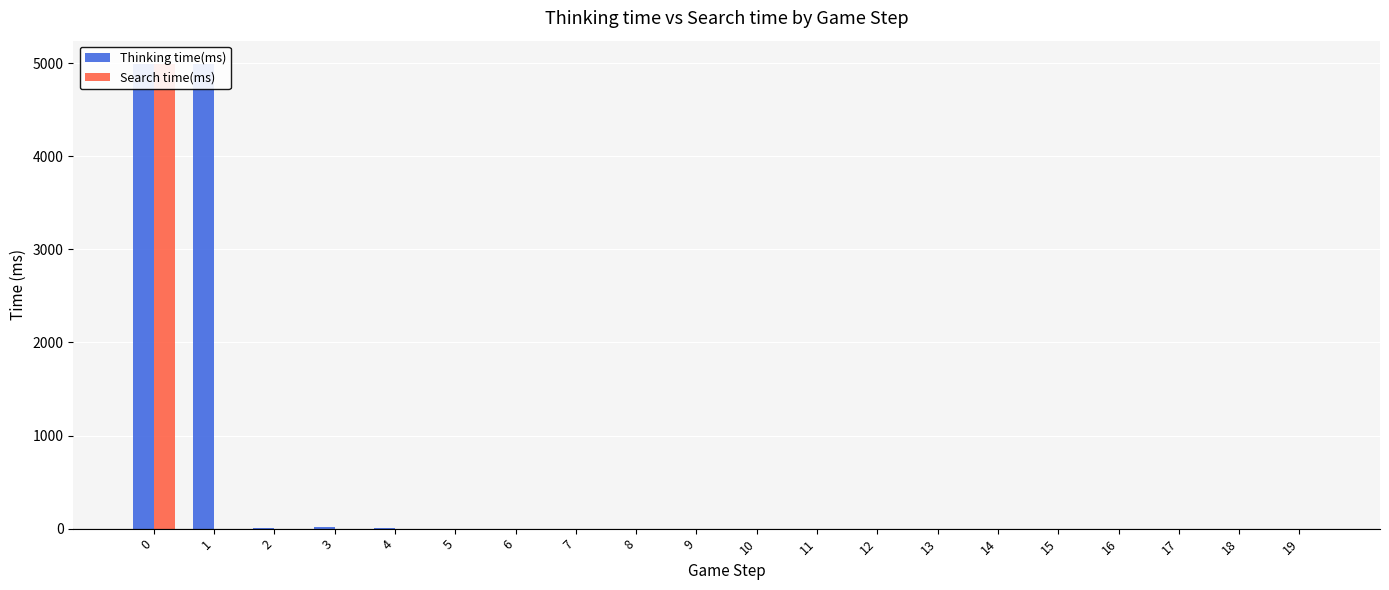

What are all the series names shown in the legend?

Thinking time(ms), Search time(ms)